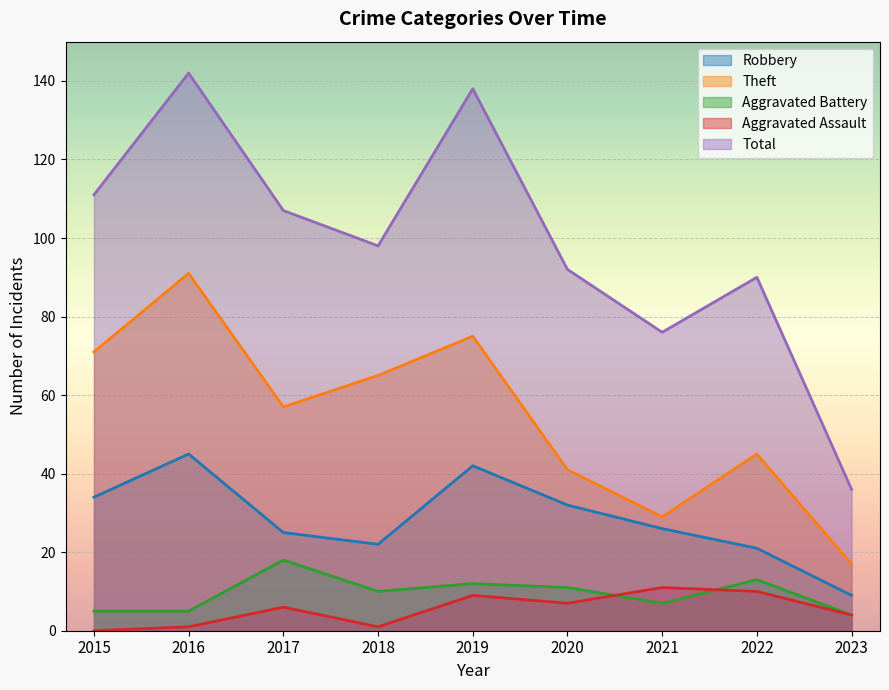

Rank the categories by Aggravated Battery value from highest to lowest.

2017, 2022, 2019, 2020, 2018, 2021, 2015, 2016, 2023